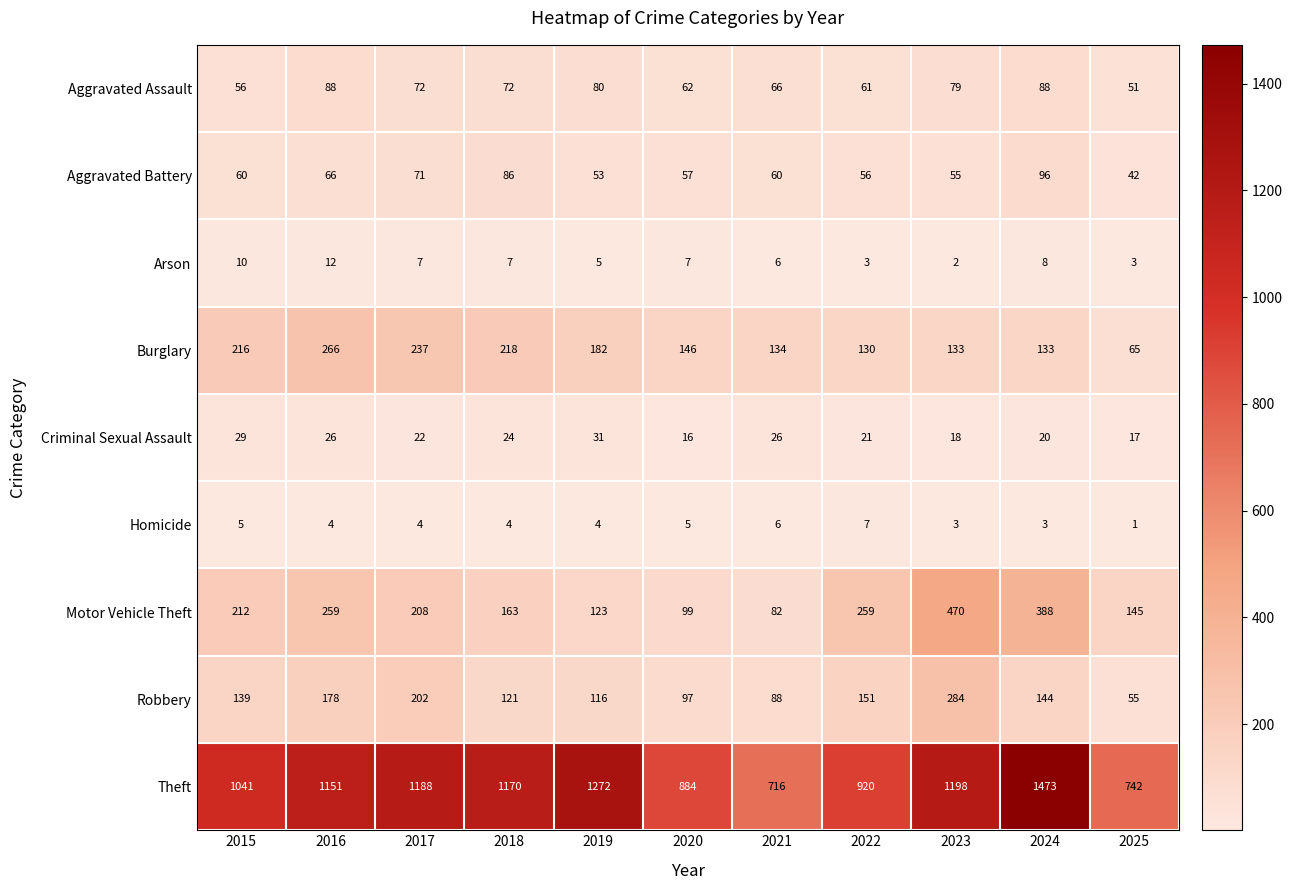

What is the sum of the Burglary values at 2018 and 2023?

351